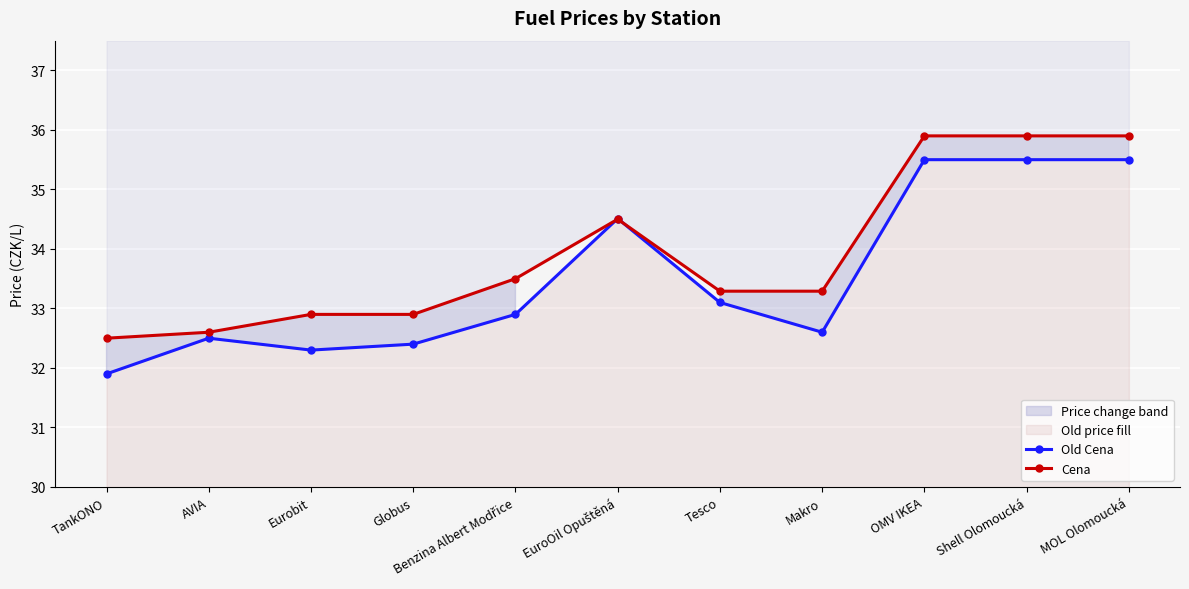

Reading left to right, extract all data points from this chart.

Old Cena: 31.9	32.5	32.3	32.4	32.9	34.5	33.1	32.6	35.5	35.5	35.5
Cena: 32.5	32.6	32.9	32.9	33.5	34.5	33.3	33.3	35.9	35.9	35.9